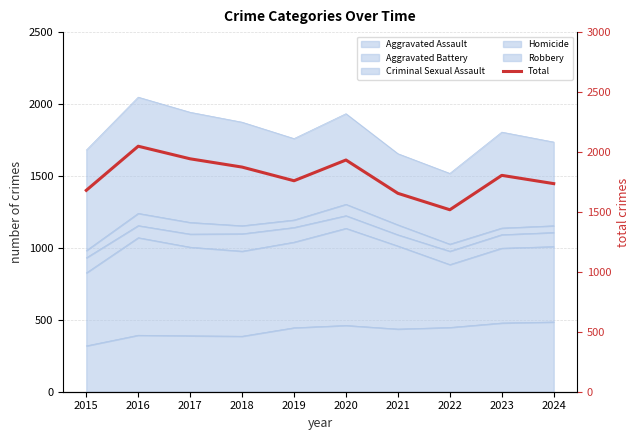

True or false: the data shows 1655 at 2021.

True